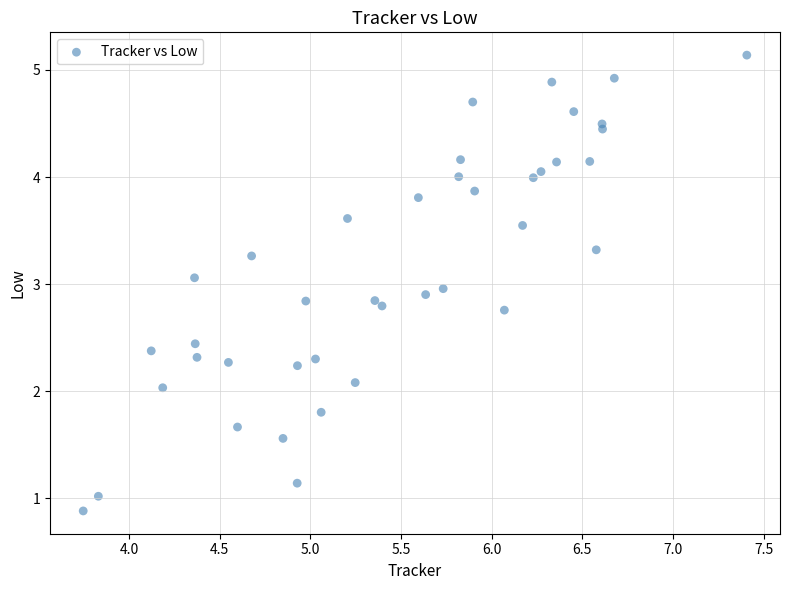

What is the range of Y values (max minus min)?

4.3